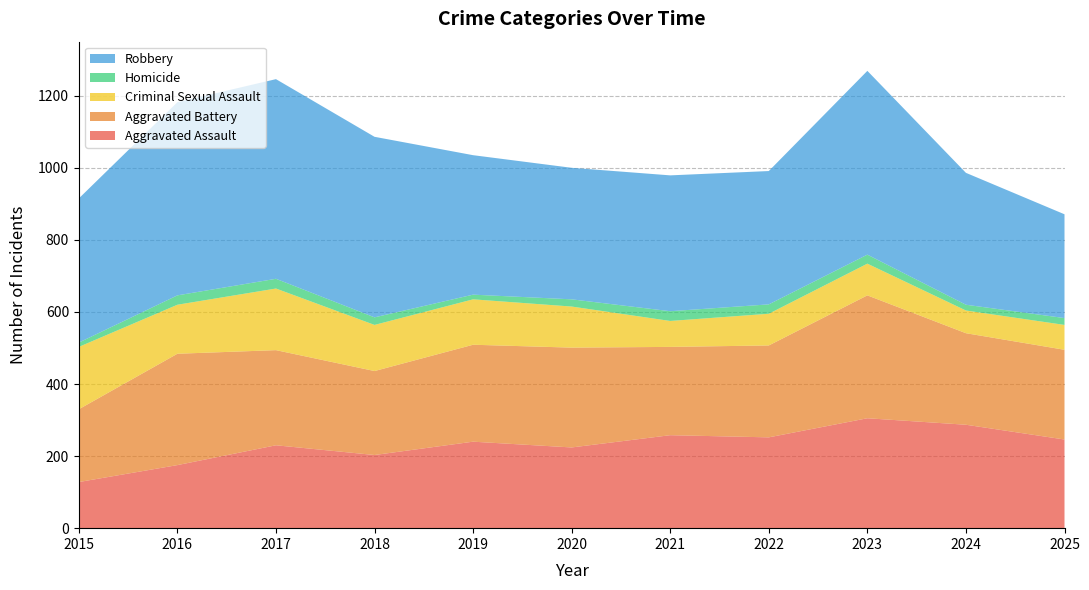

Reading left to right, what are all the values shown in this chart?

Aggravated Assault: 128	175	230	203	240	224	258	252	305	287	246
Aggravated Battery: 202	309	264	233	269	277	245	255	341	254	249
Criminal Sexual Assault: 173	136	171	128	126	114	72	88	88	63	69
Homicide: 12	26	27	21	13	20	27	26	25	16	19
Robbery: 400	536	554	501	387	365	377	370	510	366	288